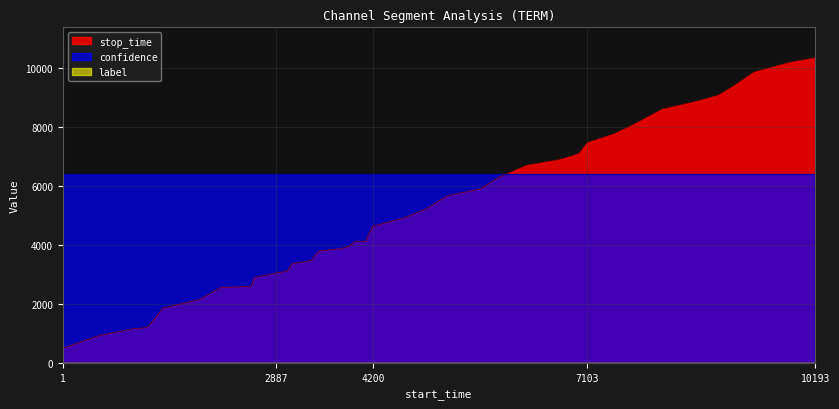

What is the maximum value shown in the chart?

10339.0